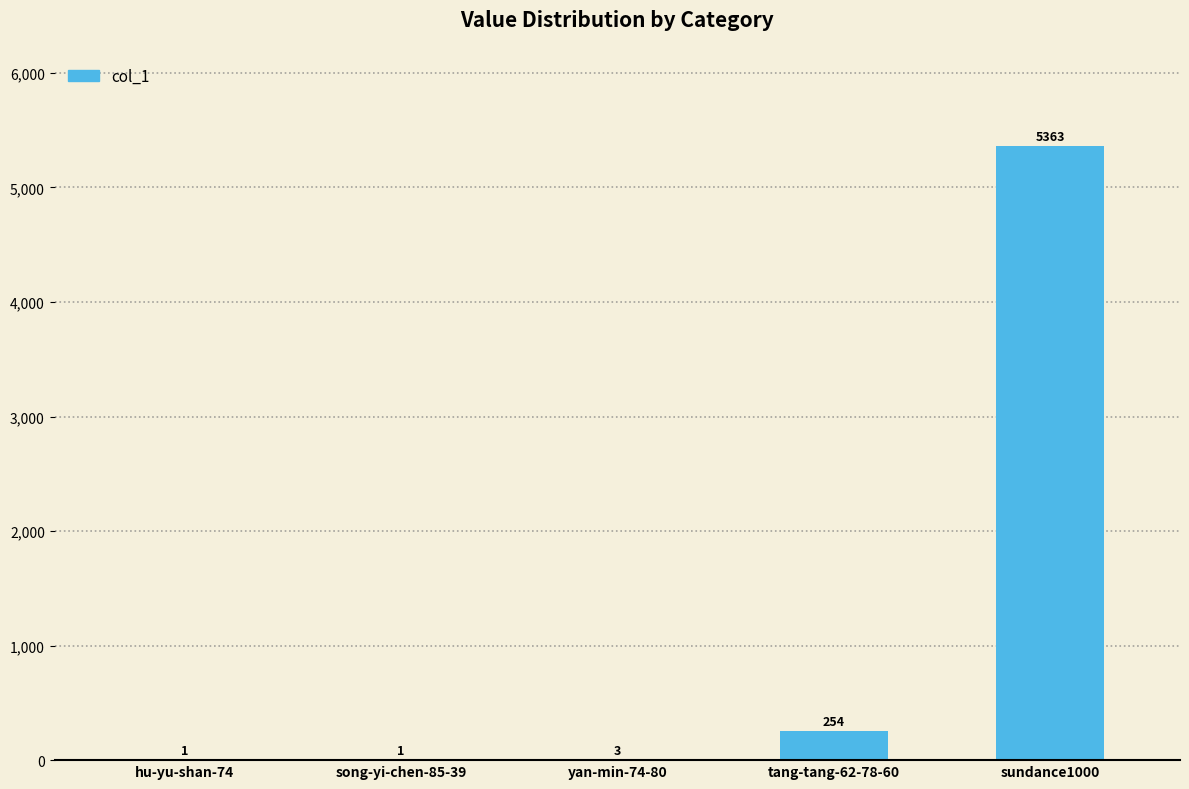

Count the number of categories in the chart.

5